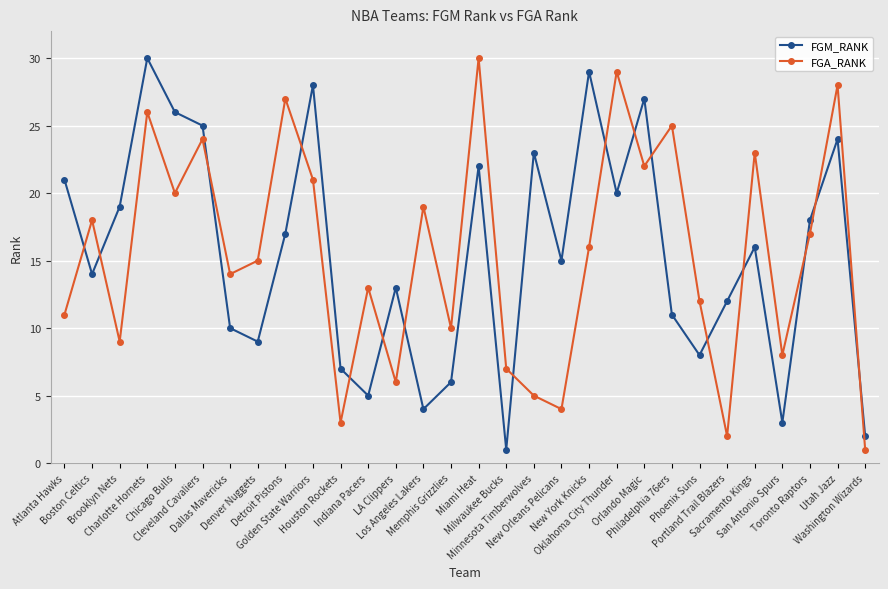

How many interior local peaks does the FGA_RANK series have?

11